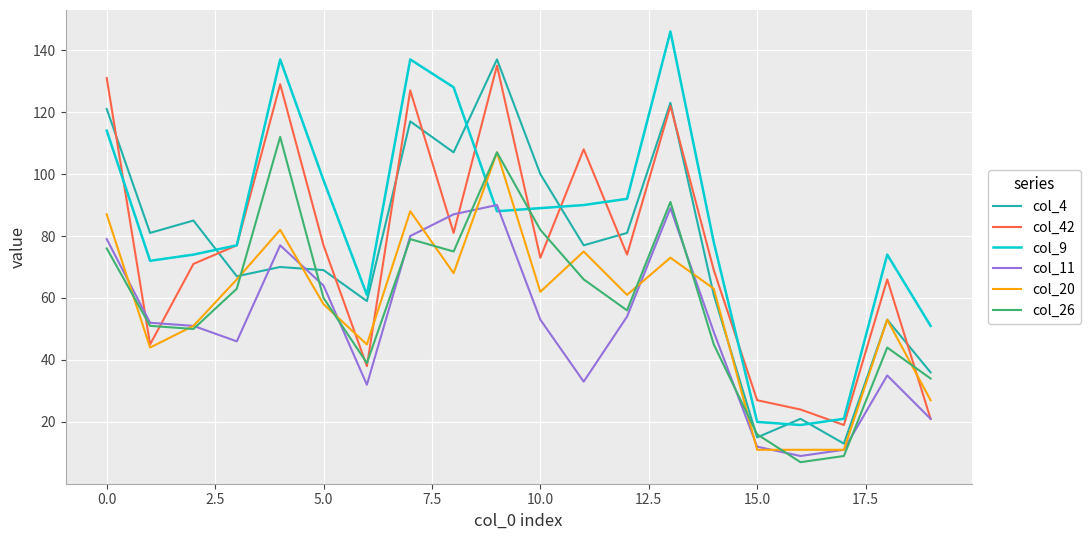

After their last crossing, which series has the higher values: col_11 or col_9?

col_9